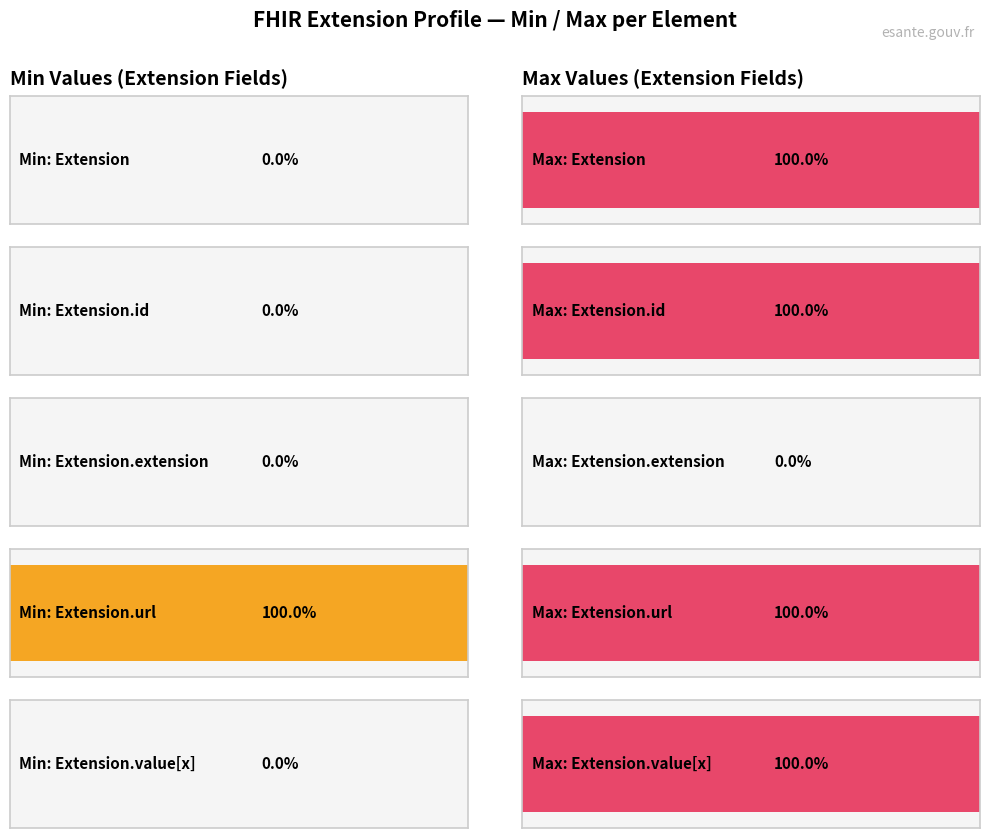

Between Extension and Extension.id, which is larger?

Extension